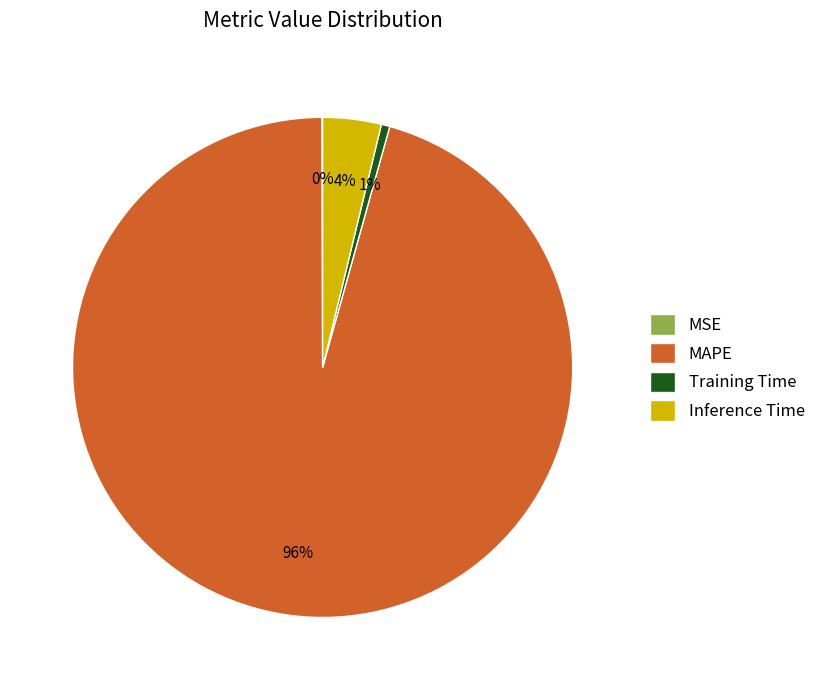

Which slice is the largest?

MAPE